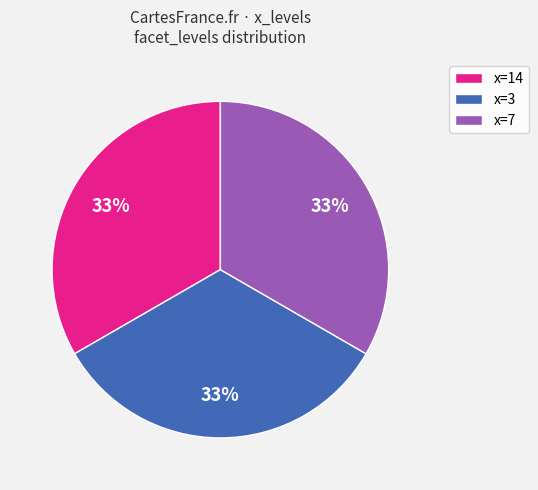

Combined, do x=14 and x=7 account for over 50%?

Yes